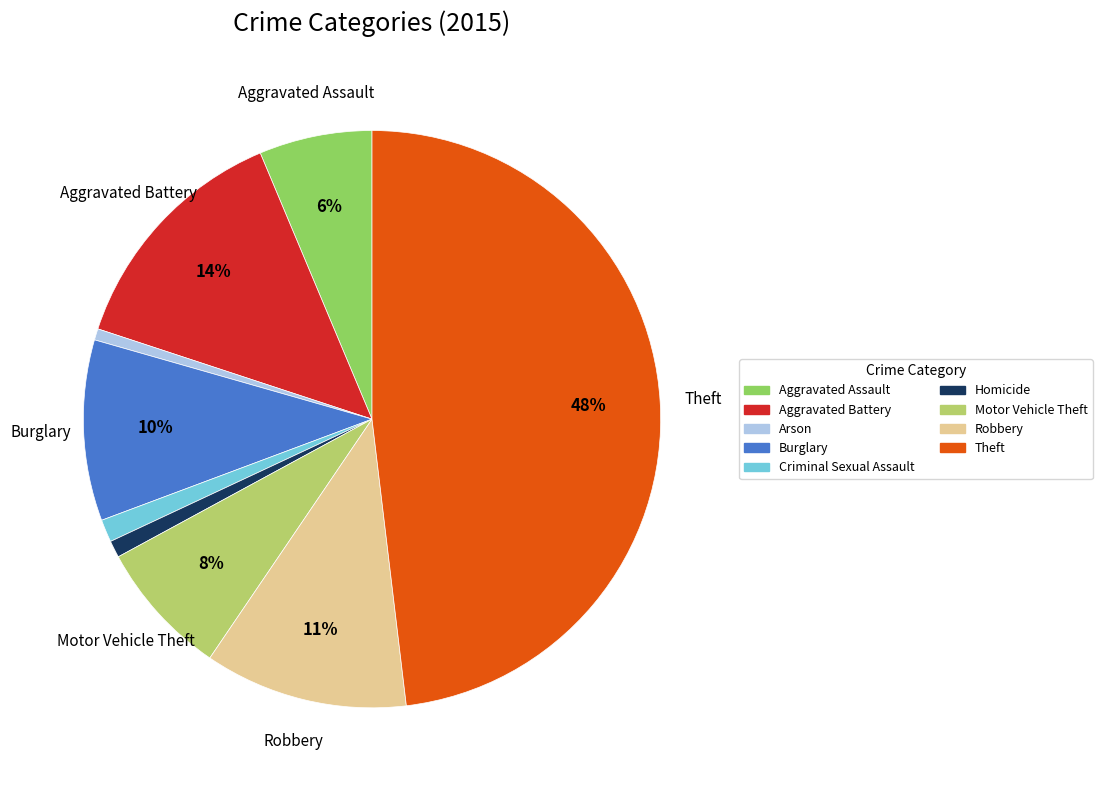

What percentage is the Arson slice, to the nearest percent?

1%